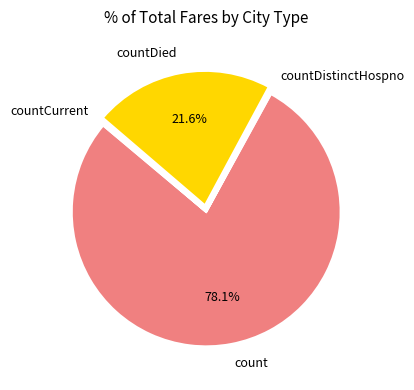

Which slice represents more than half of the pie?

count